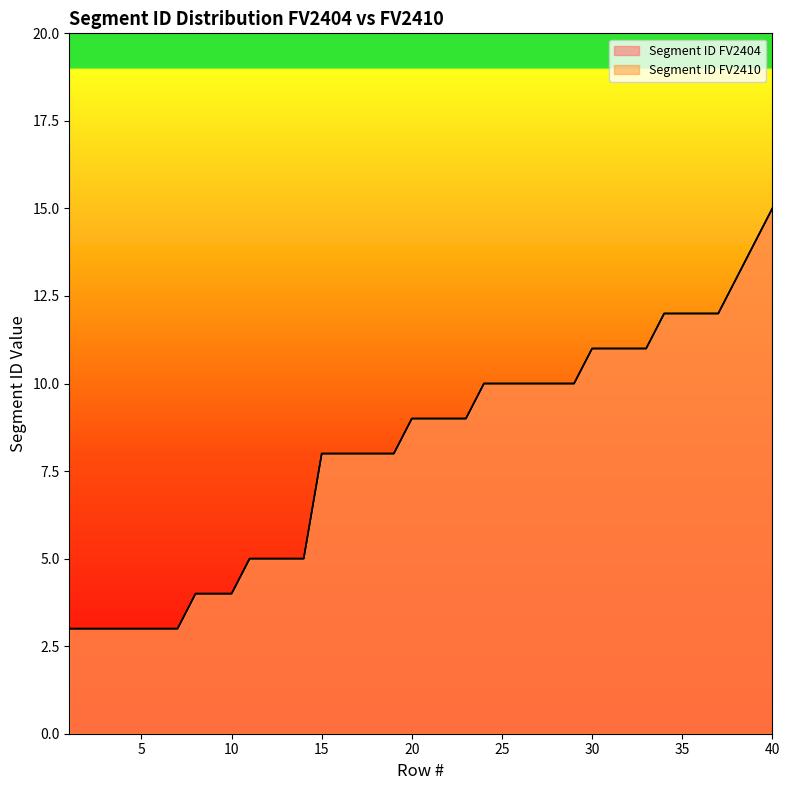

What is the total value across all series at 29?

20